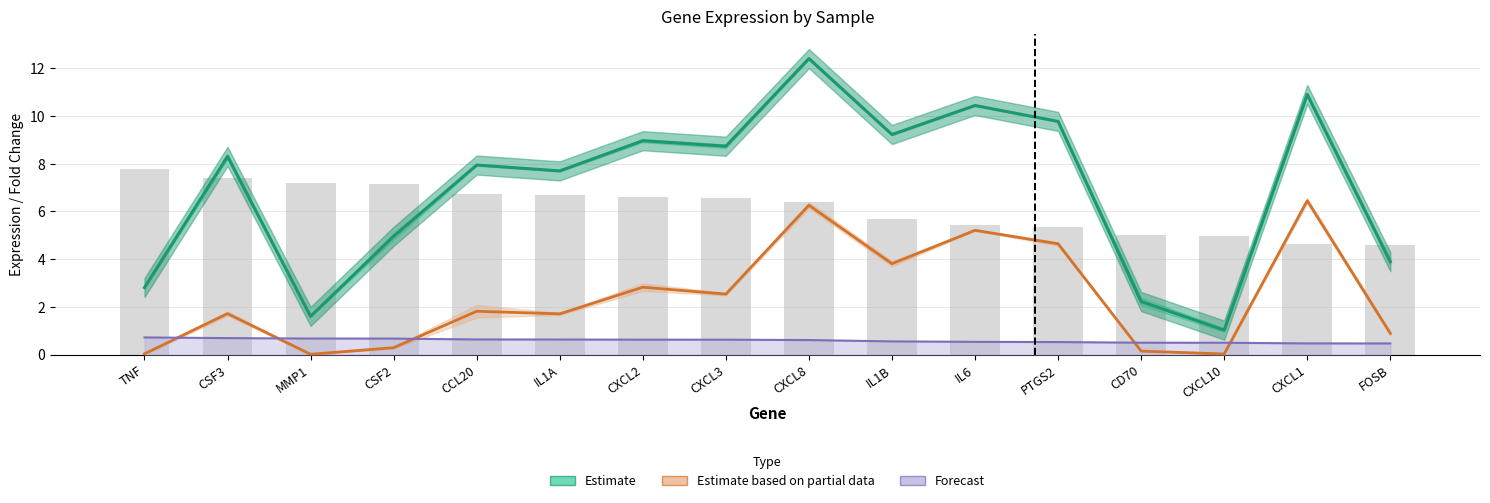

At which label does absFC (logFC magnitude) reach its peak?

TNF